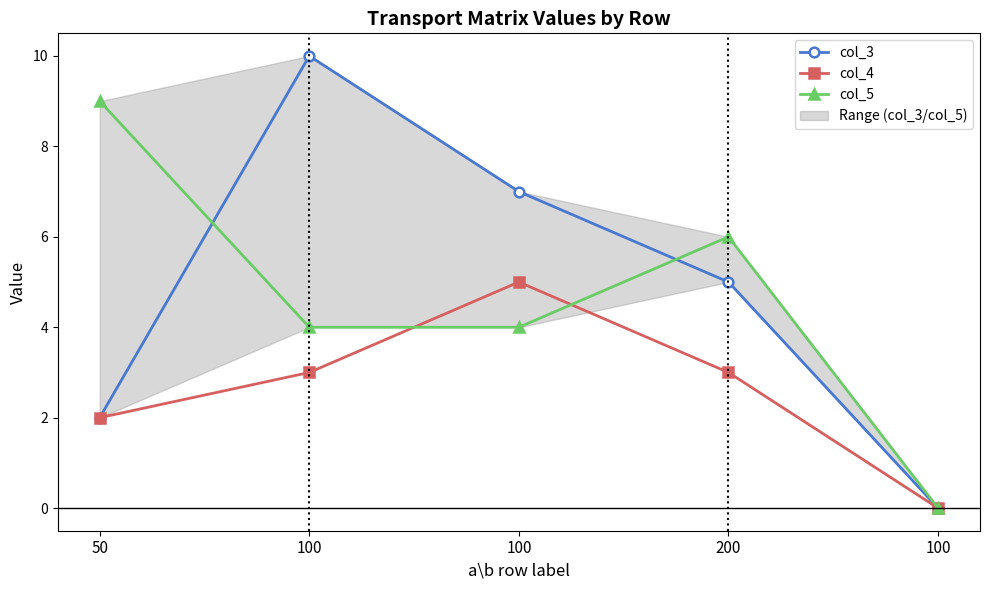

Is the value of col_4 at 100 greater than the value of col_5 at 200?

No